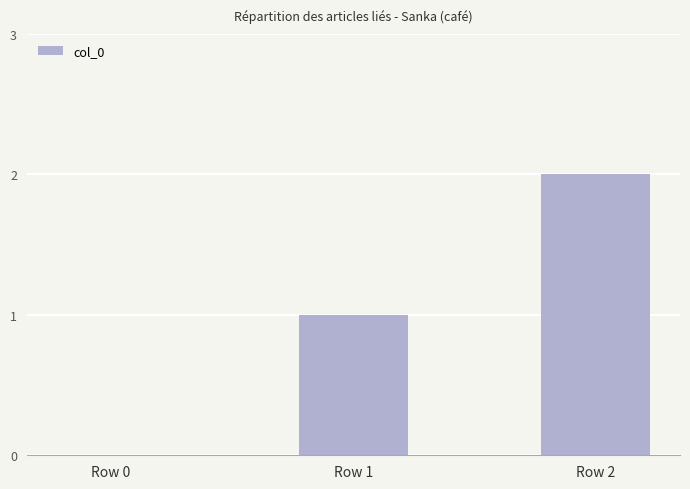

The chart shows a value of 0 at Row 1. True or false?

False